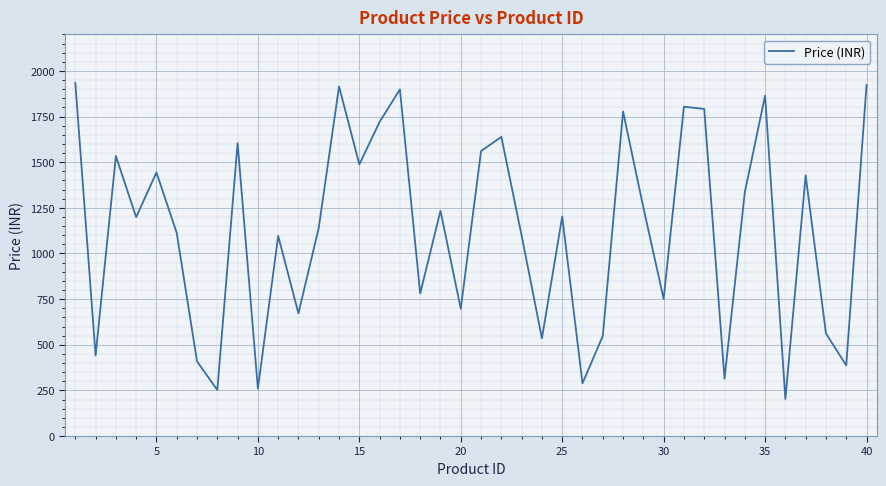

How many lines are shown in the chart?

1